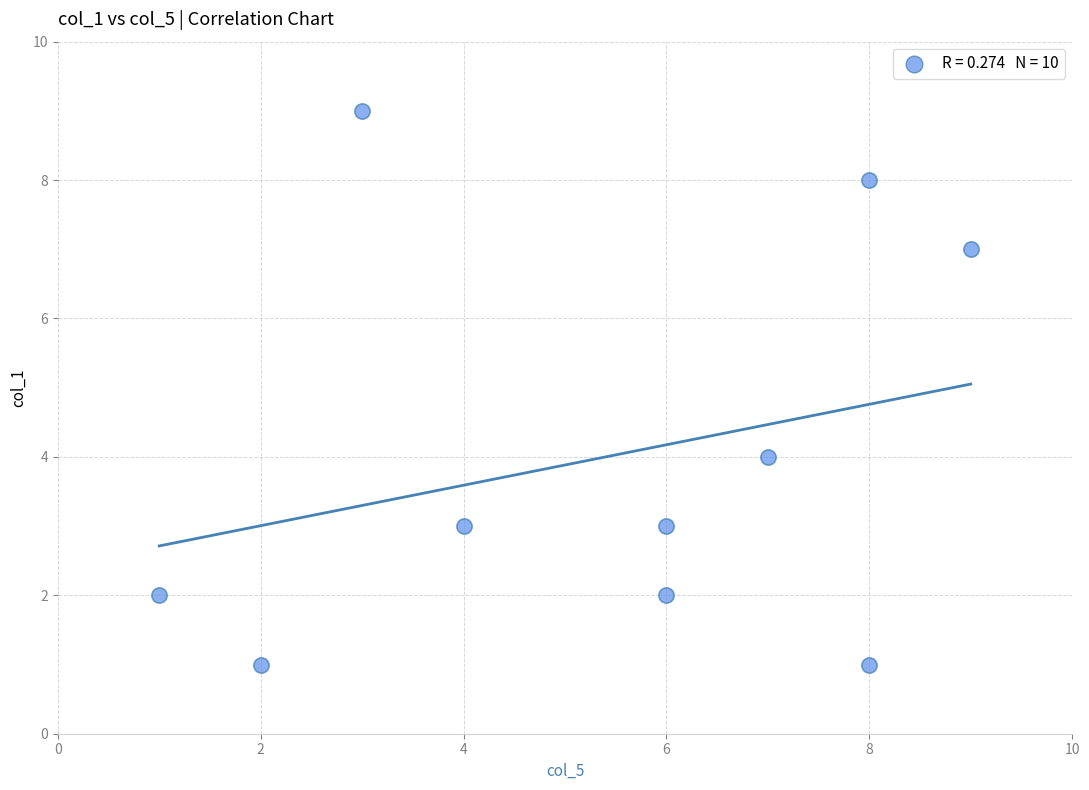

What is the range of Y values (max minus min)?

8